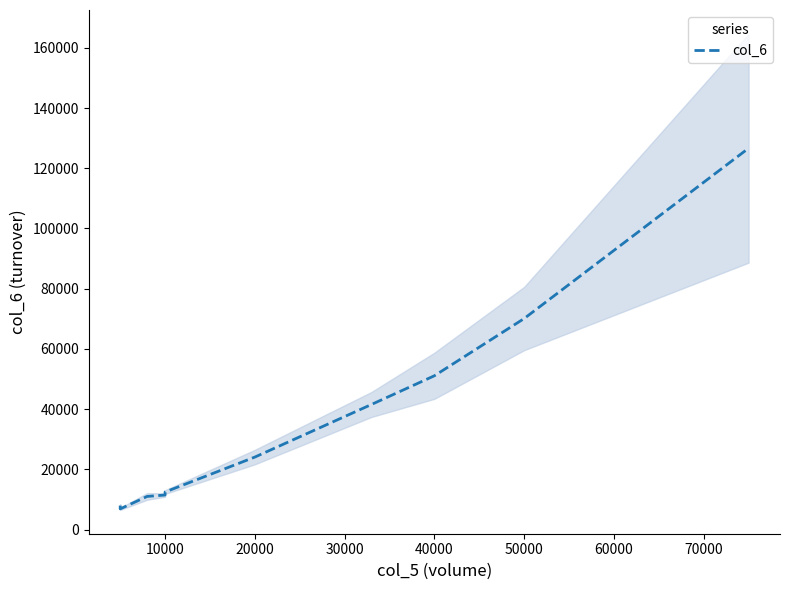

What is the average value?

36346